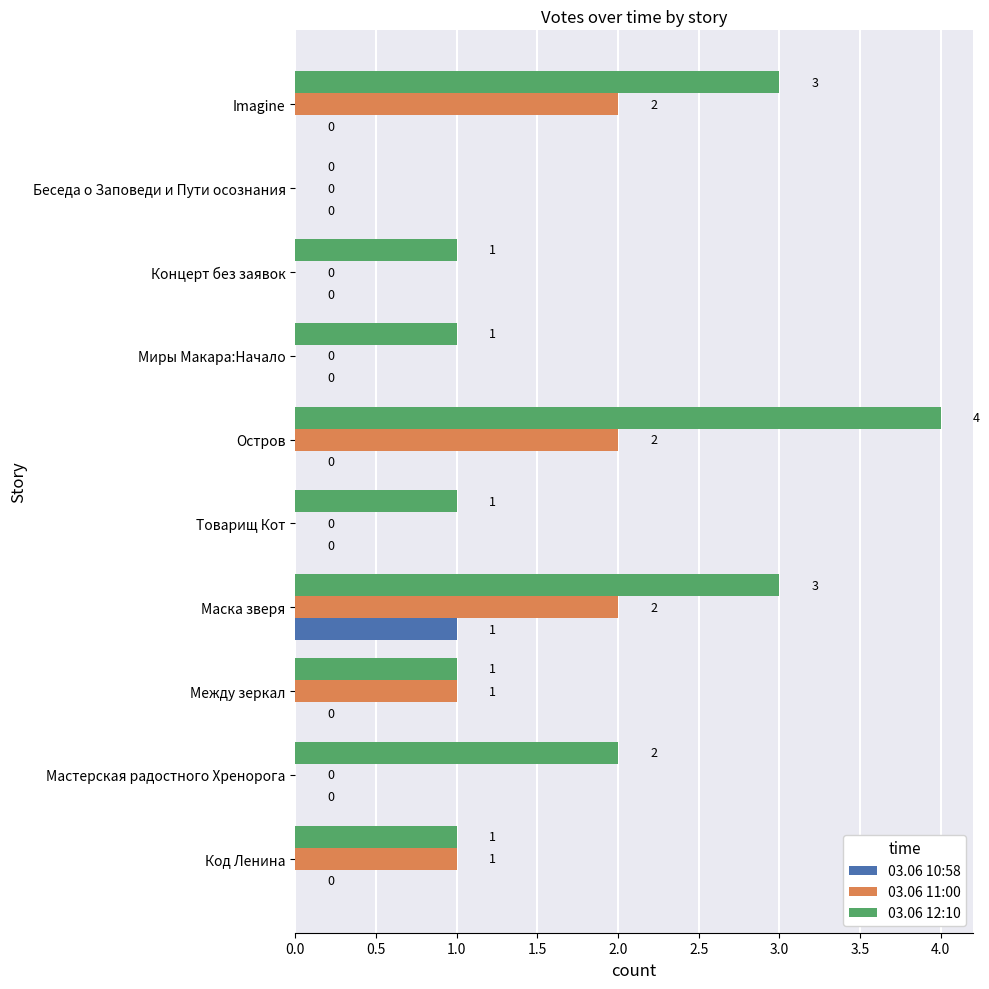

What is the sum of all 03.06 11:00 values?

8